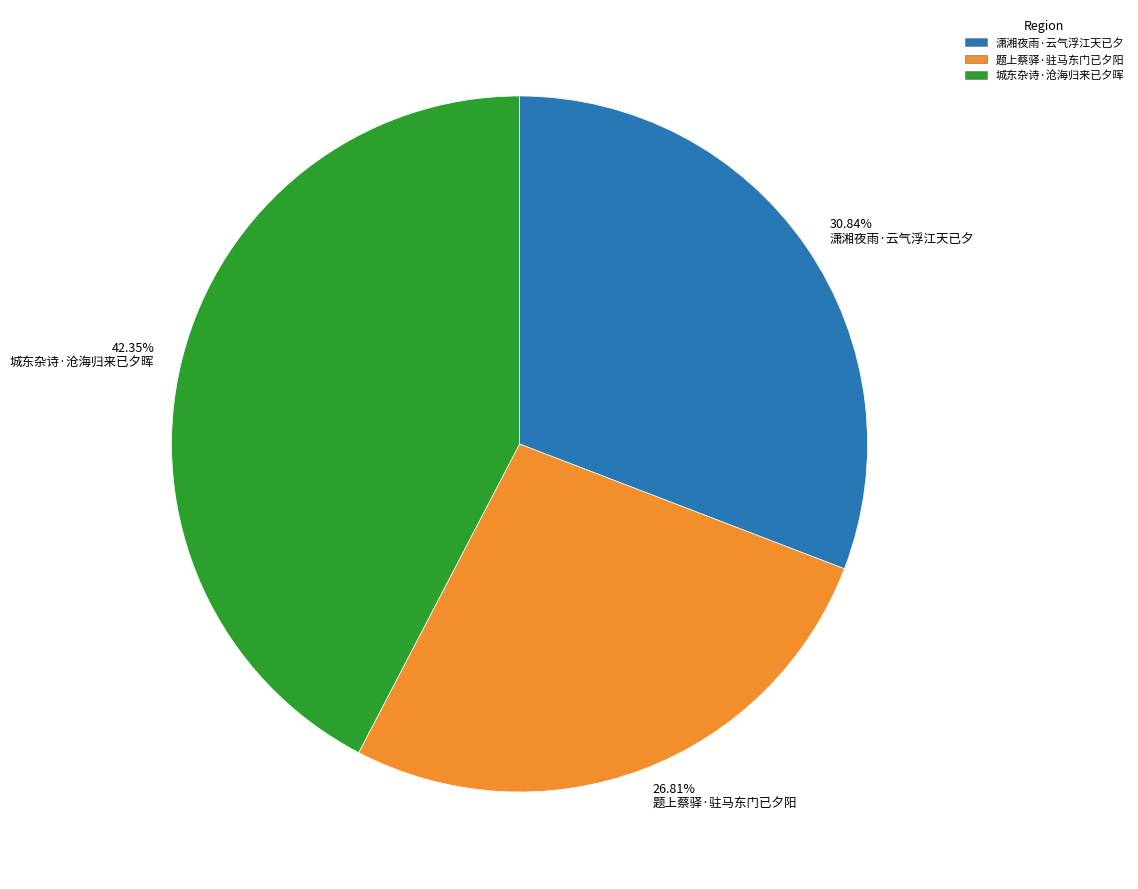

Count the number of slices in the pie.

3